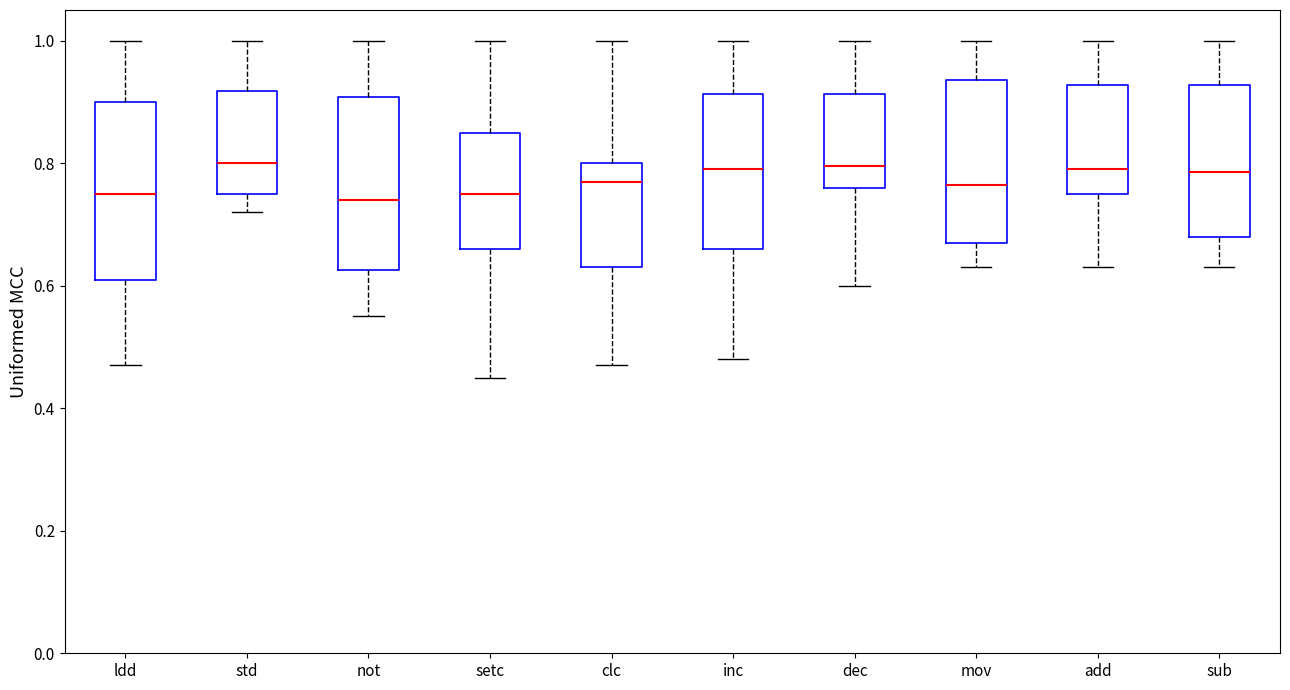

Reading left to right, read every box against the y-axis: the position of its median line, the range the box covers, and the ends of its whiskers. The values are not printed on the chart, so give them approximately, as read against the axis.

ldd: median 0.76, box 0.62 to 0.90, whiskers 0.48 to 1.00
std: median 0.80, box 0.76 to 0.92, whiskers 0.72 to 1.00
not: median 0.74, box 0.62 to 0.90, whiskers 0.56 to 1.00
setc: median 0.76, box 0.66 to 0.86, whiskers 0.46 to 1.00
clc: median 0.78, box 0.64 to 0.80, whiskers 0.48 to 1.00
inc: median 0.80, box 0.66 to 0.92, whiskers 0.48 to 1.00
dec: median 0.80, box 0.76 to 0.92, whiskers 0.60 to 1.00
mov: median 0.76, box 0.68 to 0.94, whiskers 0.64 to 1.00
add: median 0.80, box 0.76 to 0.92, whiskers 0.64 to 1.00
sub: median 0.78, box 0.68 to 0.92, whiskers 0.64 to 1.00